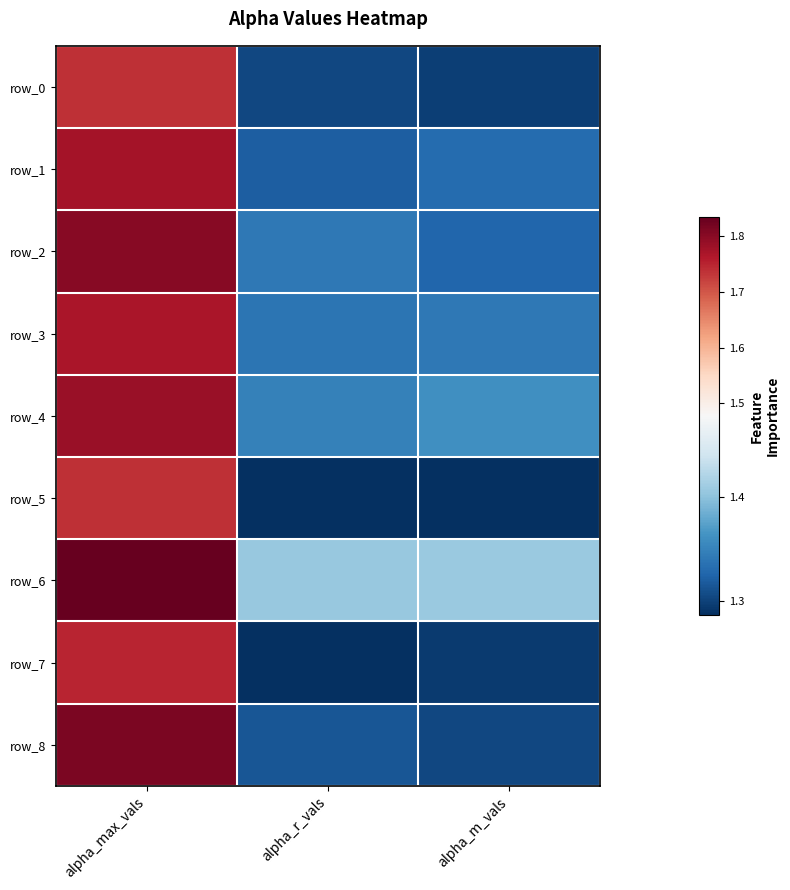

Between alpha_max_vals and alpha_m_vals, which series saw the biggest shift?

row_8